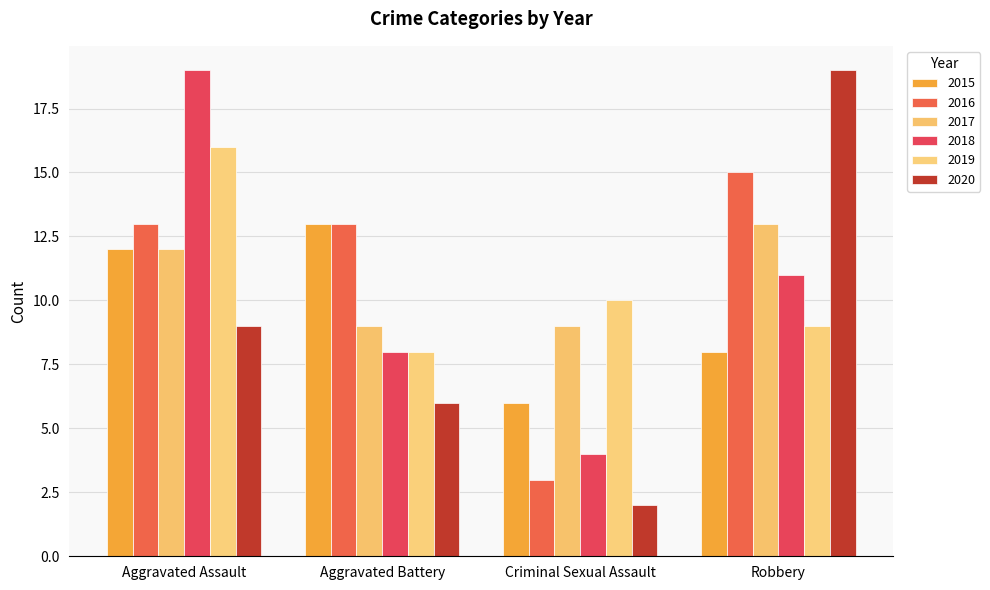

What is the value of the 2017 bar at the 3rd from the left?

9